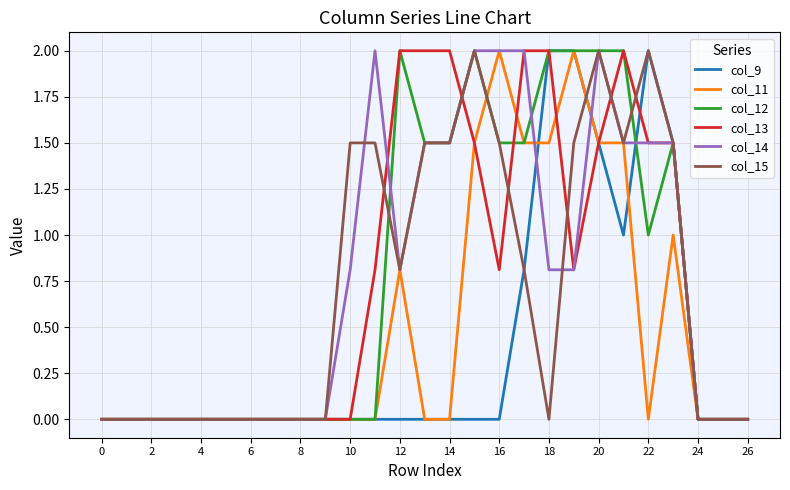

What is the greatest value displayed?

2.0